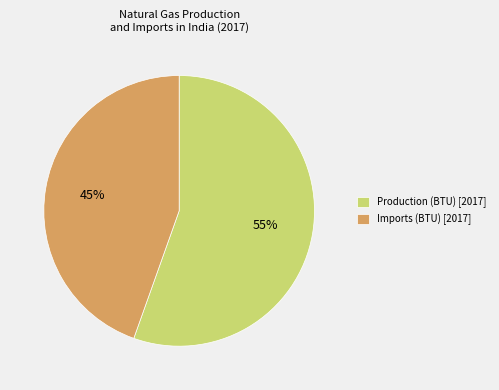

True or false: Imports (BTU) accounts for 57% of the total.

False